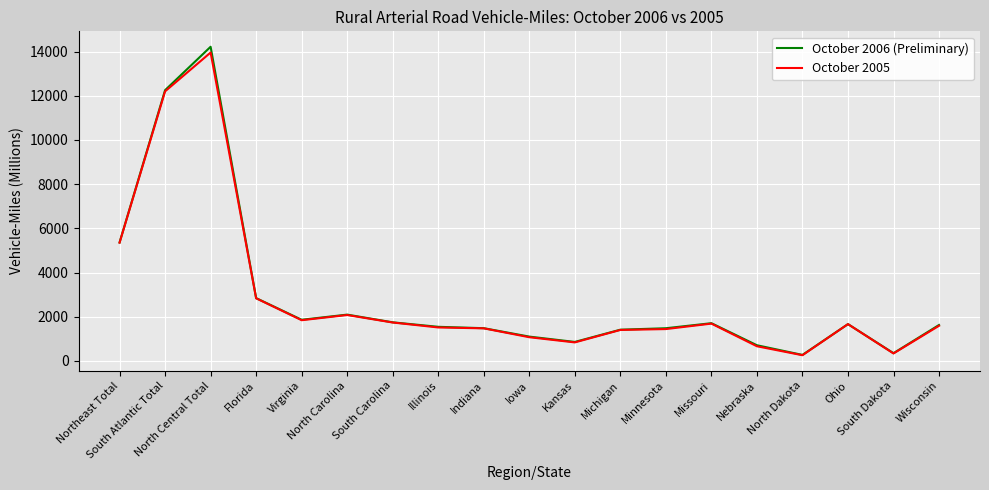

At which category is the sum across all series the highest?

North Central Total